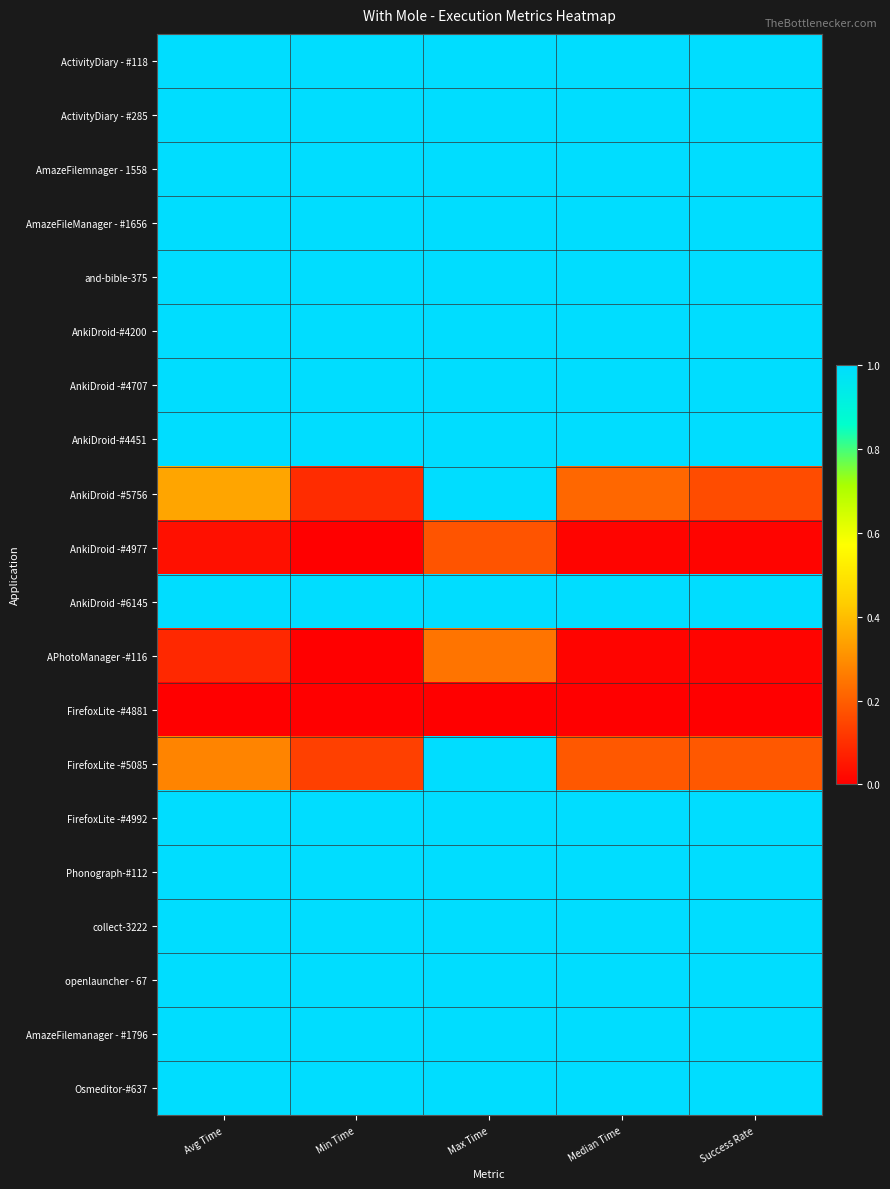

Reading left to right, list all the values displayed in this chart.

ActivityDiary - #118: Avg Time=1.0	Min Time=1.0	Max Time=1.0	Median Time=1.0	Success Rate=1.0
ActivityDiary - #285: Avg Time=1.0	Min Time=1.0	Max Time=1.0	Median Time=1.0	Success Rate=1.0
AmazeFilemnager - 1558: Avg Time=1.0	Min Time=1.0	Max Time=1.0	Median Time=1.0	Success Rate=1.0
AmazeFileManager - #1656: Avg Time=1.0	Min Time=1.0	Max Time=1.0	Median Time=1.0	Success Rate=1.0
and-bible-375: Avg Time=1.0	Min Time=1.0	Max Time=1.0	Median Time=1.0	Success Rate=1.0
AnkiDroid-#4200: Avg Time=1.0	Min Time=1.0	Max Time=1.0	Median Time=1.0	Success Rate=1.0
AnkiDroid -#4707: Avg Time=1.0	Min Time=1.0	Max Time=1.0	Median Time=1.0	Success Rate=1.0
AnkiDroid-#4451: Avg Time=1.0	Min Time=1.0	Max Time=1.0	Median Time=1.0	Success Rate=1.0
AnkiDroid -#5756: Avg Time=0.3	Min Time=0.1	Max Time=1.0	Median Time=0.2	Success Rate=0.2
AnkiDroid -#4977: Avg Time=0.0	Min Time=0.0	Max Time=0.2	Median Time=0.0	Success Rate=0.0
AnkiDroid -#6145: Avg Time=1.0	Min Time=1.0	Max Time=1.0	Median Time=1.0	Success Rate=1.0
APhotoManager -#116: Avg Time=0.1	Min Time=0.0	Max Time=0.2	Median Time=0.0	Success Rate=0.0
FirefoxLite -#4881: Avg Time=0.0	Min Time=0.0	Max Time=0.0	Median Time=0.0	Success Rate=0.0
FirefoxLite -#5085: Avg Time=0.3	Min Time=0.1	Max Time=1.0	Median Time=0.2	Success Rate=0.2
FirefoxLite -#4992: Avg Time=1.0	Min Time=1.0	Max Time=1.0	Median Time=1.0	Success Rate=1.0
Phonograph-#112: Avg Time=1.0	Min Time=1.0	Max Time=1.0	Median Time=1.0	Success Rate=1.0
collect-3222: Avg Time=1.0	Min Time=1.0	Max Time=1.0	Median Time=1.0	Success Rate=1.0
openlauncher - 67: Avg Time=1.0	Min Time=1.0	Max Time=1.0	Median Time=1.0	Success Rate=1.0
AmazeFilemanager - #1796: Avg Time=1.0	Min Time=1.0	Max Time=1.0	Median Time=1.0	Success Rate=1.0
Osmeditor-#637: Avg Time=1.0	Min Time=1.0	Max Time=1.0	Median Time=1.0	Success Rate=1.0